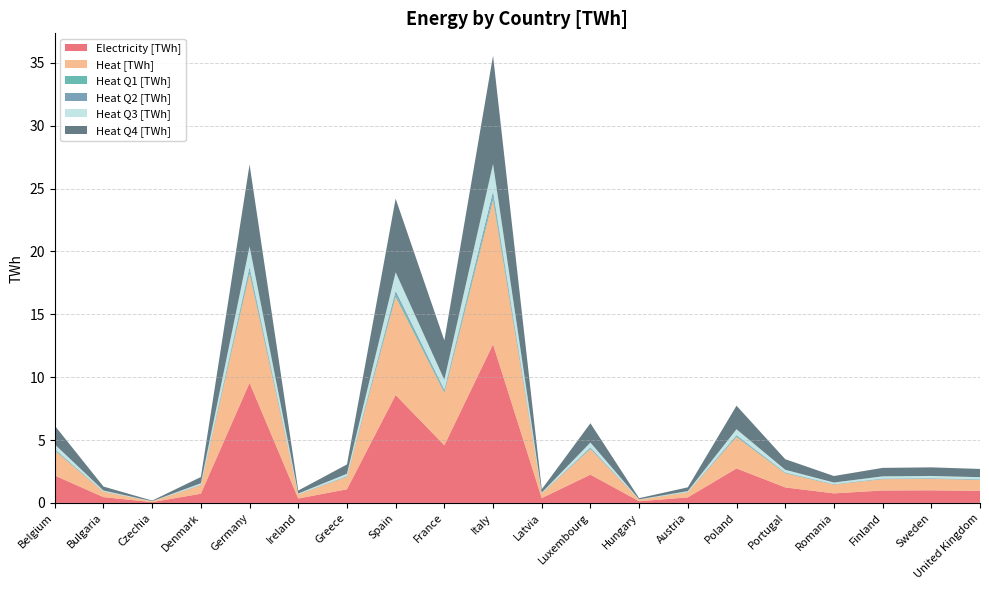

Reading right to left, what are all the values shown in this chart?

Electricity [TWh]: 1.0	1.0	1.0	0.8	1.2	2.7	0.4	0.1	2.2	0.4	12.6	4.6	8.6	1.1	0.3	9.5	0.7	0.1	0.5	2.2
Heat [TWh]: 0.9	0.9	0.9	0.7	1.1	2.5	0.4	0.1	2.0	0.3	11.5	4.2	7.8	1.0	0.3	8.7	0.7	0.1	0.4	2.0
Heat Q1 [TWh]: 0.0	0.0	0.0	0.0	0.0	0.1	0.0	0.0	0.1	0.0	0.3	0.1	0.2	0.0	0.0	0.2	0.0	0.0	0.0	0.1
Heat Q2 [TWh]: 0.0	0.0	0.0	0.0	0.0	0.1	0.0	0.0	0.1	0.0	0.4	0.1	0.3	0.0	0.0	0.3	0.0	0.0	0.0	0.1
Heat Q3 [TWh]: 0.2	0.2	0.2	0.1	0.2	0.5	0.1	0.0	0.4	0.1	2.2	0.8	1.5	0.2	0.1	1.7	0.1	0.0	0.1	0.4
Heat Q4 [TWh]: 0.7	0.7	0.7	0.5	0.8	1.9	0.3	0.1	1.5	0.3	8.6	3.1	5.9	0.7	0.2	6.5	0.5	0.0	0.3	1.5